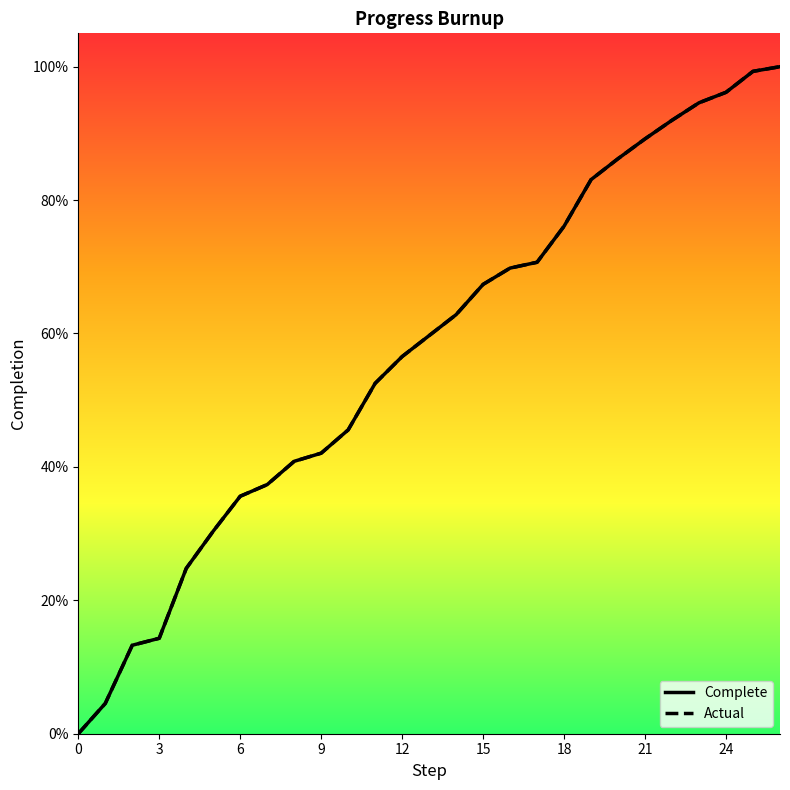

Between 22 and 25, which series saw the biggest shift?

Complete